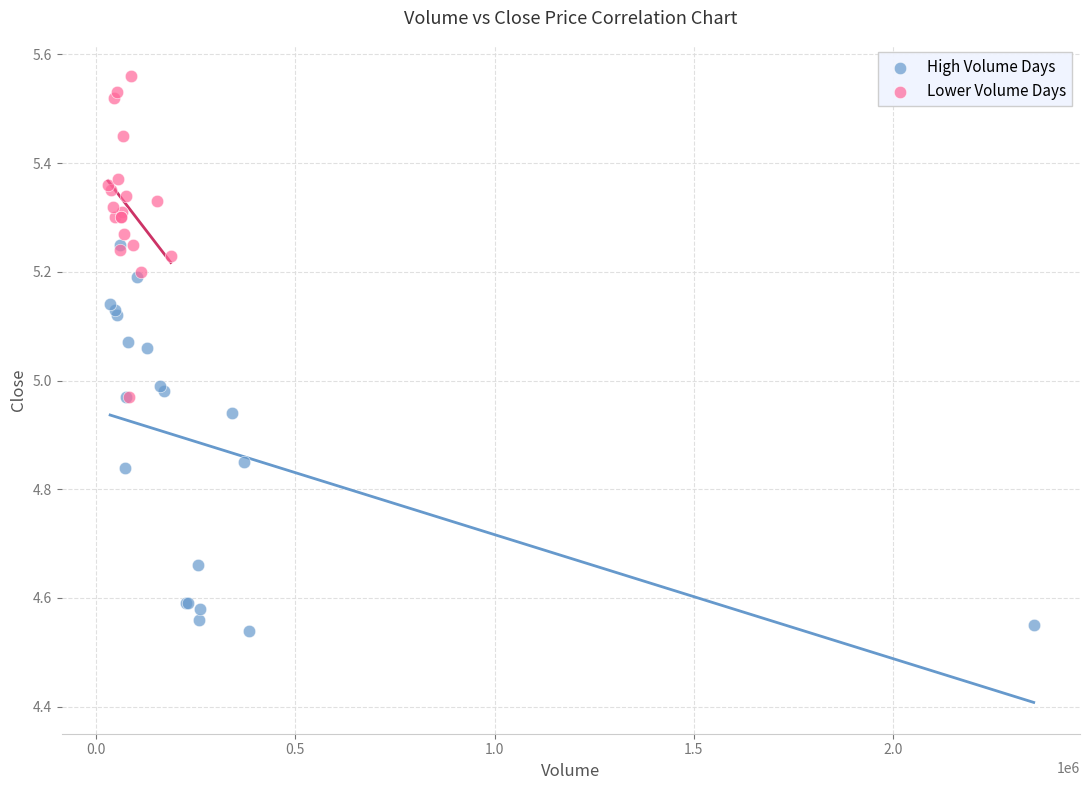

Which series contains the lowest Y value?

High Volume Days